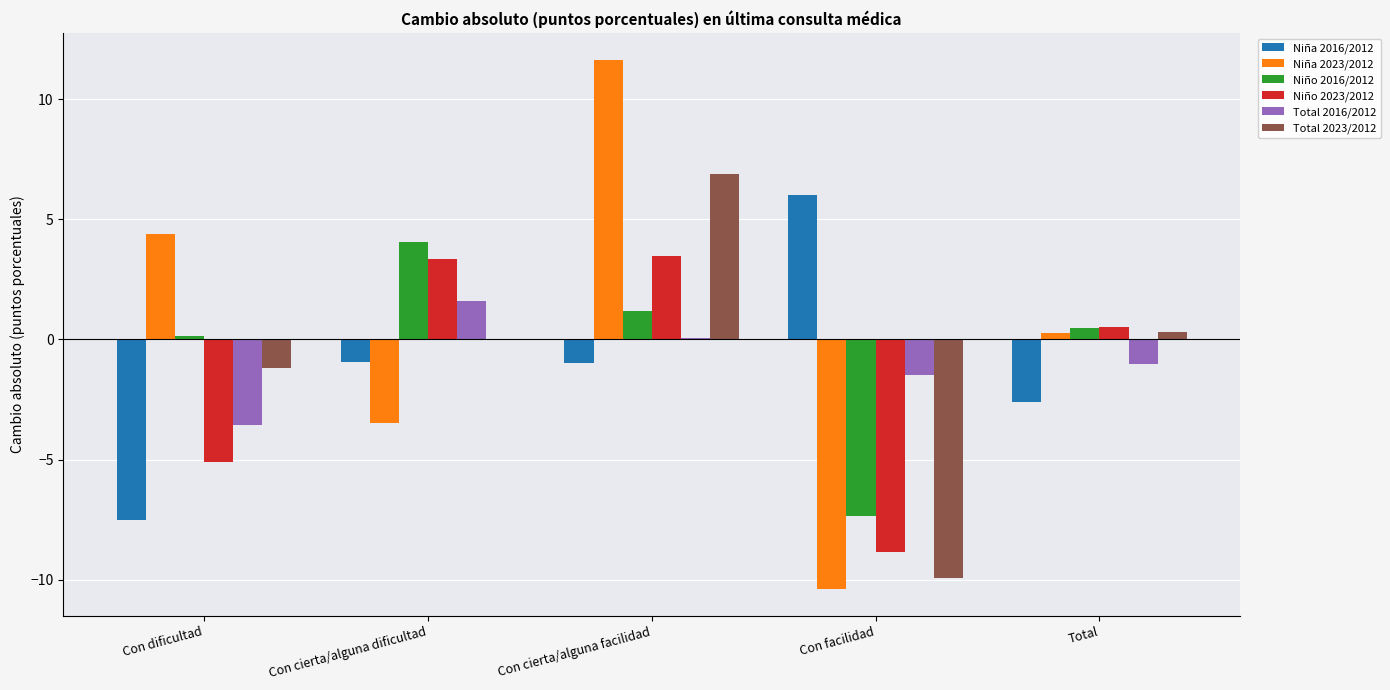

What value does the Niña 2023/2012 series have at Con cierta/alguna facilidad?

11.7